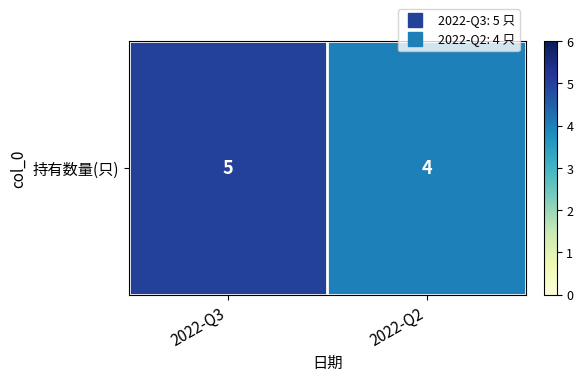

What is the approximate value at 2022-Q3?

5